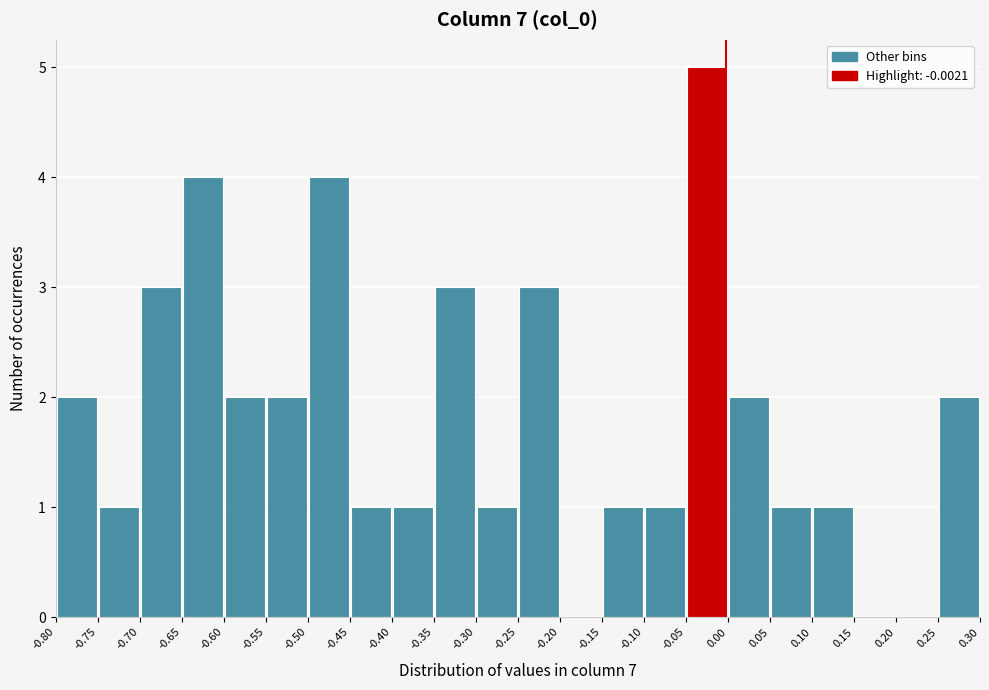

Reading left to right, list every bar in this chart as the range it spans on the x-axis followed by its height. The values are not printed on the chart, so give them approximately, as read against the axis.

-0.80 to -0.75: 2
-0.75 to -0.70: 1
-0.70 to -0.65: 3
-0.65 to -0.60: 4
-0.60 to -0.55: 2
-0.55 to -0.50: 2
-0.50 to -0.45: 4
-0.45 to -0.40: 1
-0.40 to -0.35: 1
-0.35 to -0.30: 3
-0.30 to -0.25: 1
-0.25 to -0.20: 3
-0.20 to -0.15: 0
-0.15 to -0.10: 1
-0.10 to -0.05: 1
-0.05 to 0.00: 5
0.00 to 0.05: 2
0.05 to 0.10: 1
0.10 to 0.15: 1
0.15 to 0.20: 0
0.20 to 0.25: 0
0.25 to 0.30: 2